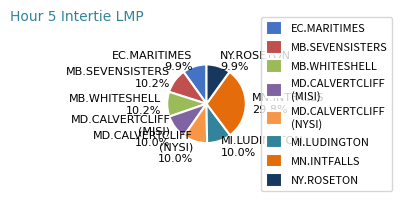

Is there a majority slice in this chart?

No